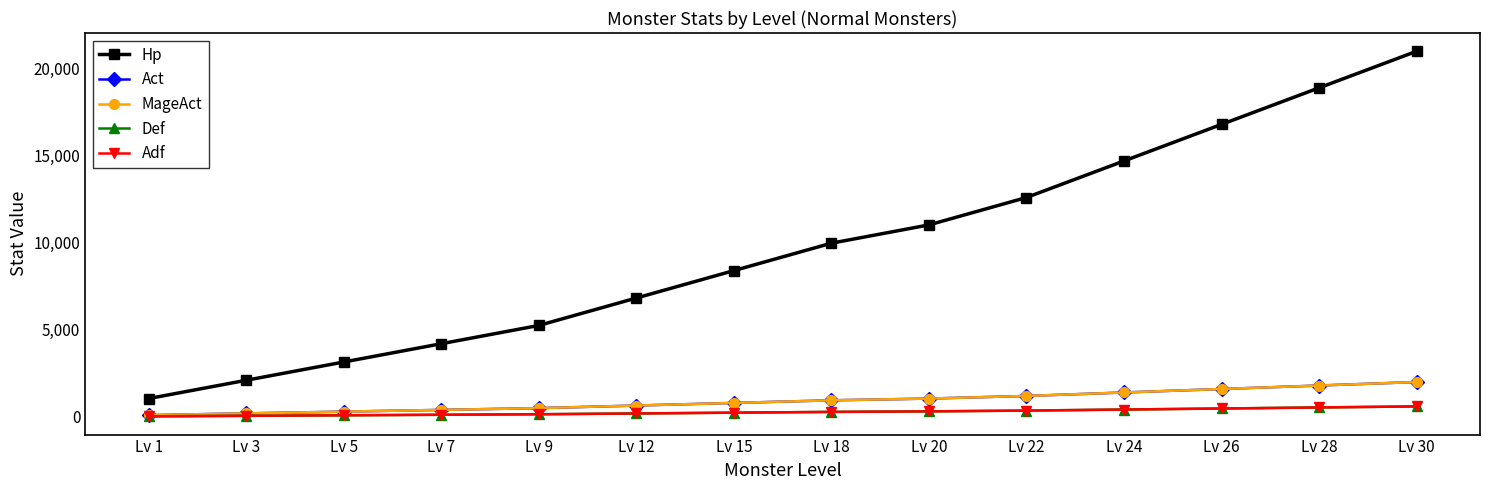

Does the chart have visible grid lines?

No